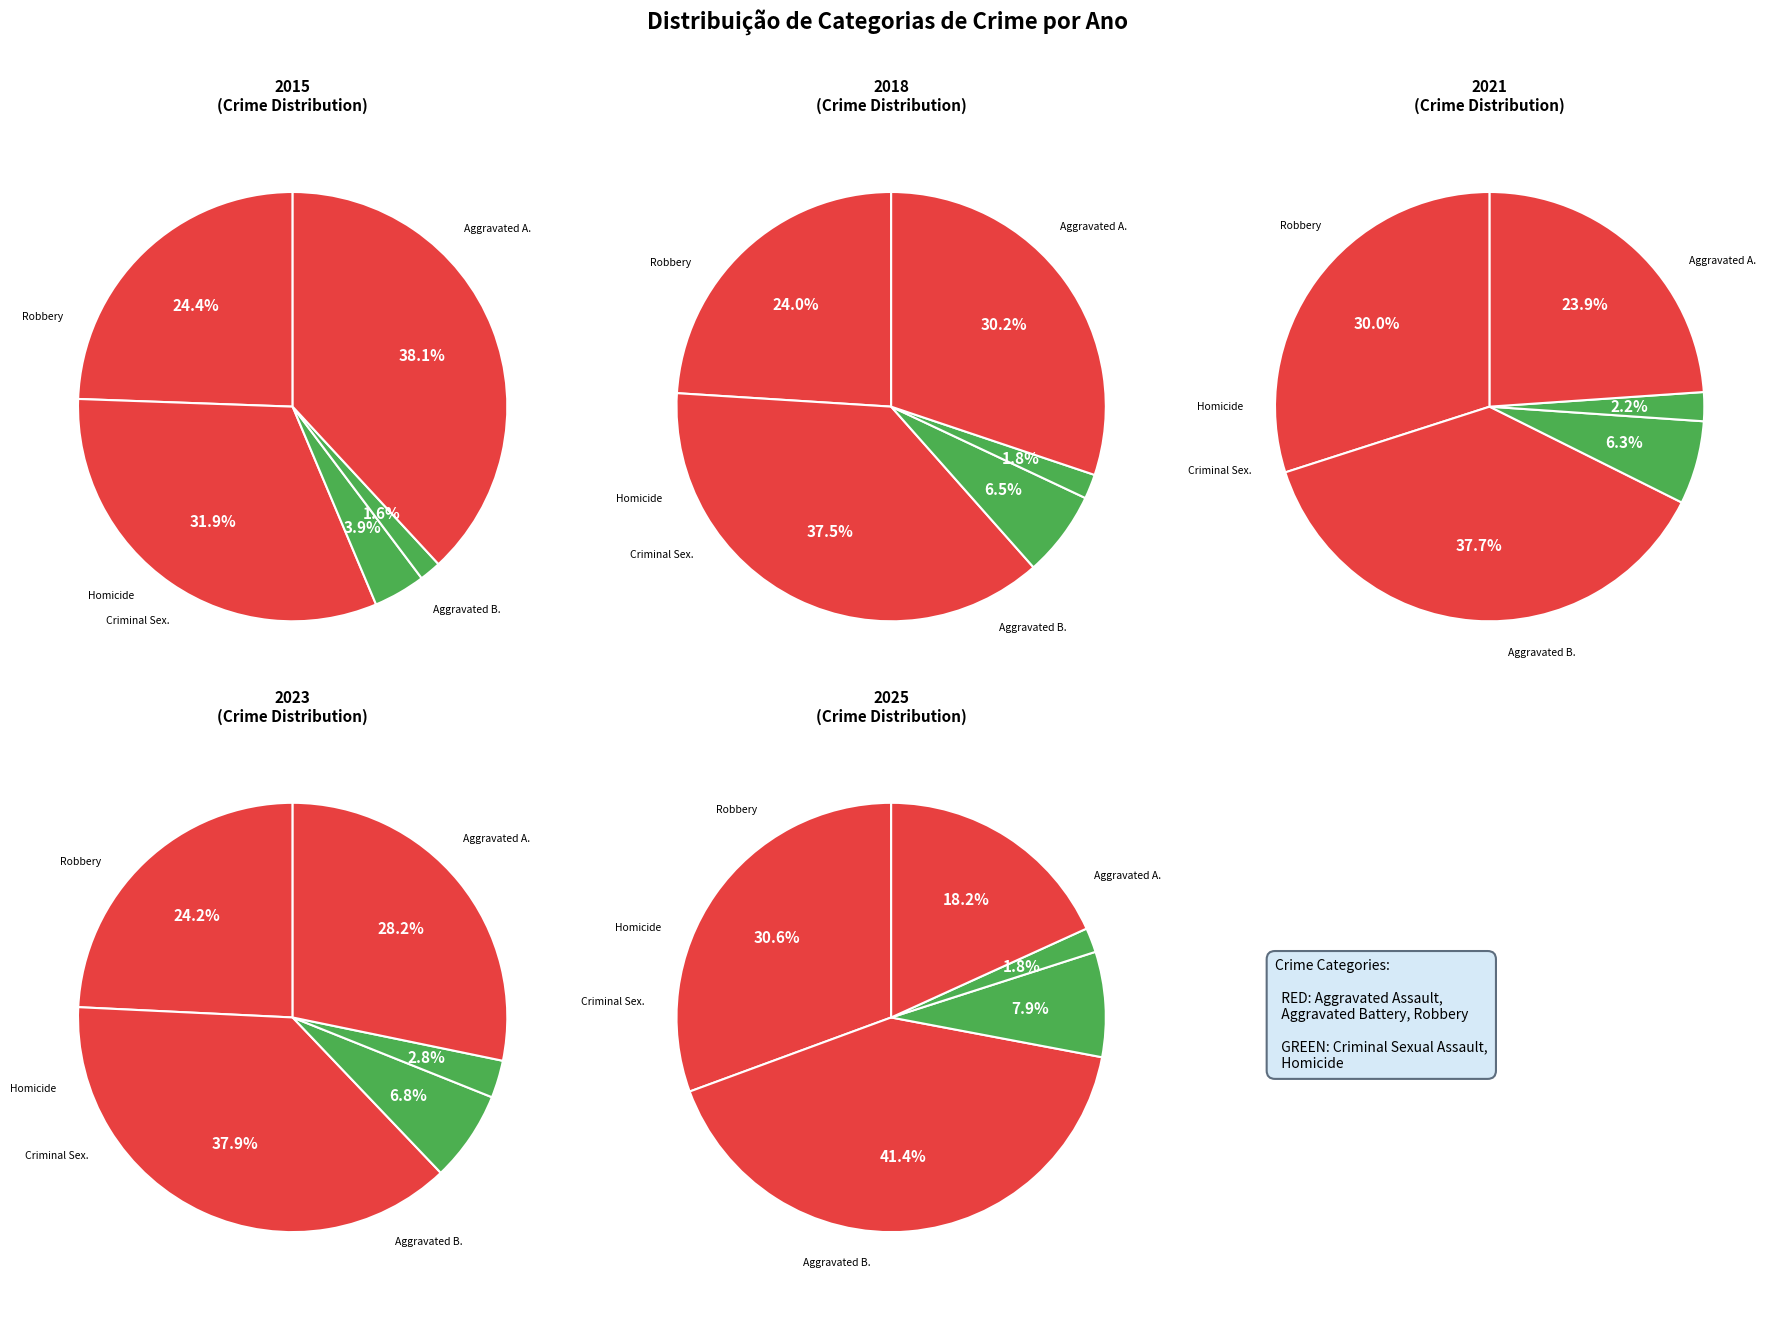

What is the change in value from Criminal Sexual Assault to Robbery?

+39